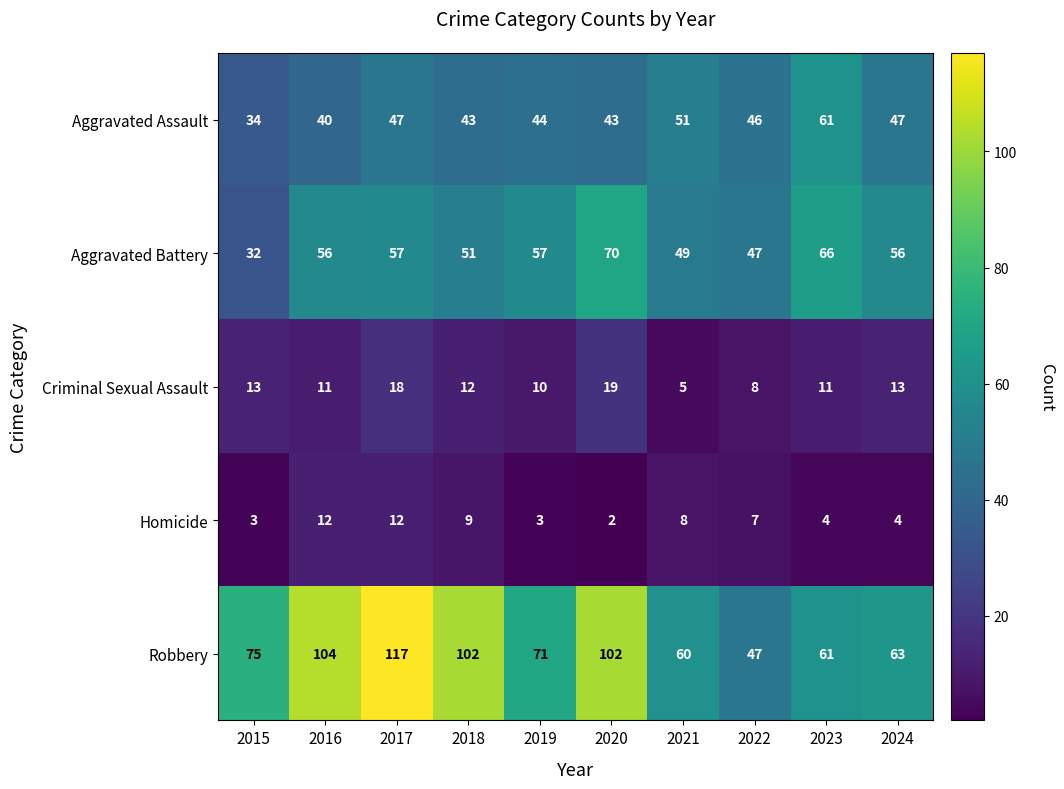

What is the difference between the maximum and second lowest values in the Robbery series?

57